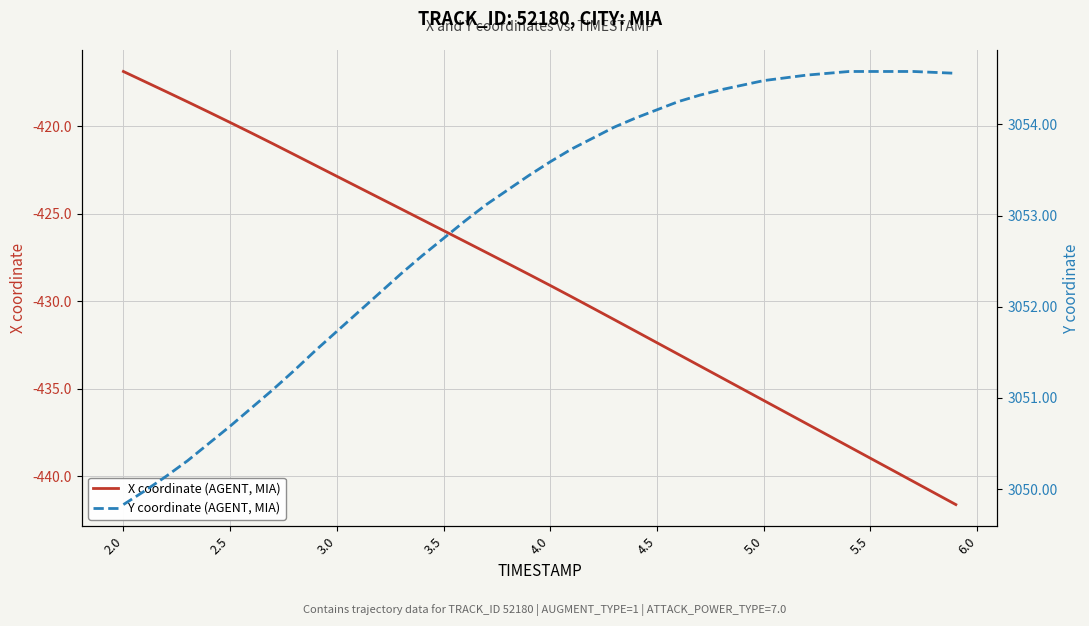

At which label does X coordinate (AGENT, MIA) reach its peak?

2.0